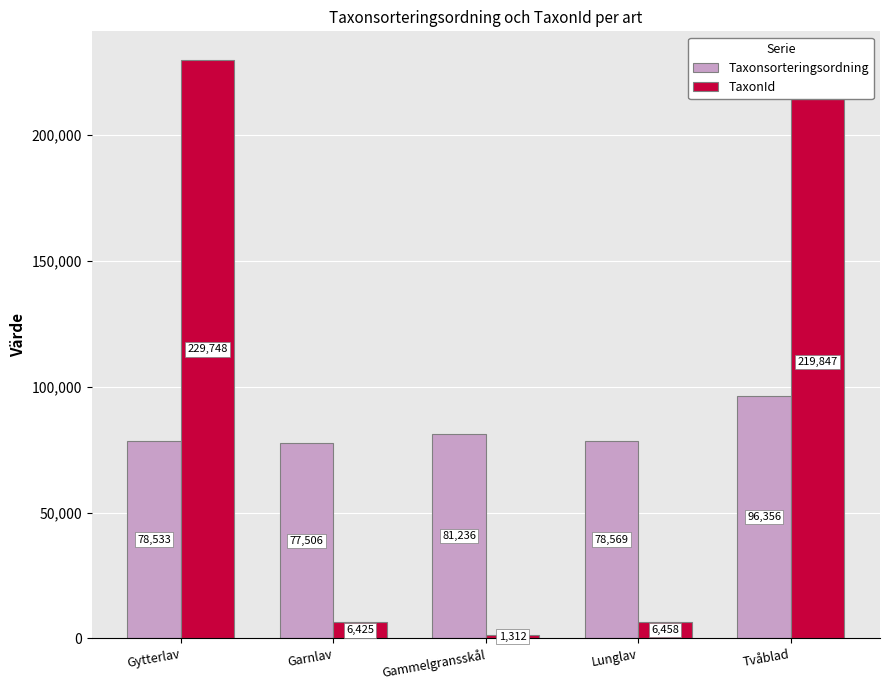

Reading right to left, transcribe all the data shown in this chart.

Taxonsorteringsordning: Tvåblad=96356	Lunglav=78569	Gammelgransskål=81236	Garnlav=77506	Gytterlav=78533
TaxonId: Tvåblad=219847	Lunglav=6458	Gammelgransskål=1312	Garnlav=6425	Gytterlav=229748